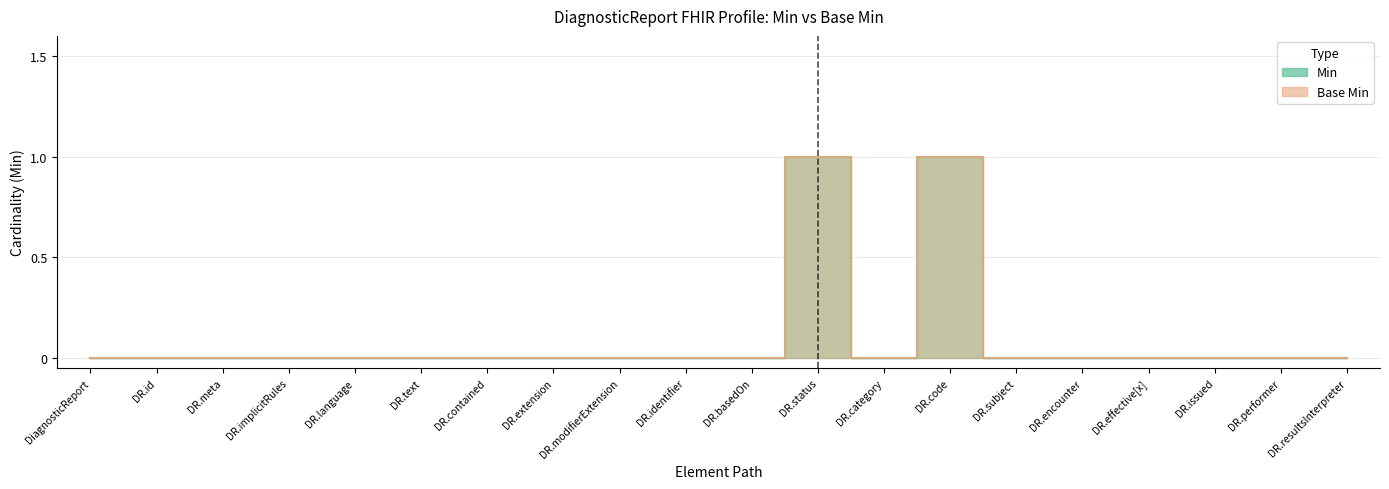

What position from the left is DR.status?

12